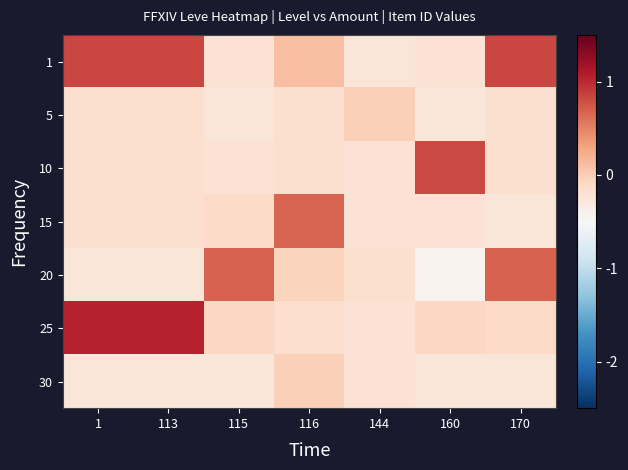

Which has a higher value, 116 or 115?

116